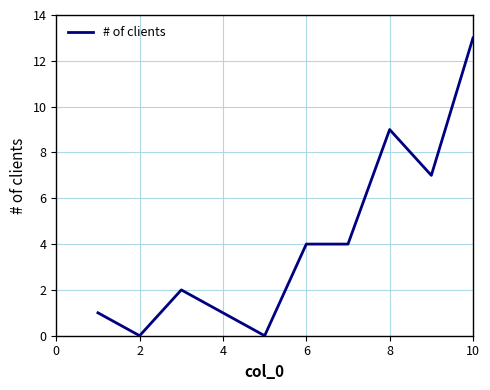

What is the greatest value displayed?

13